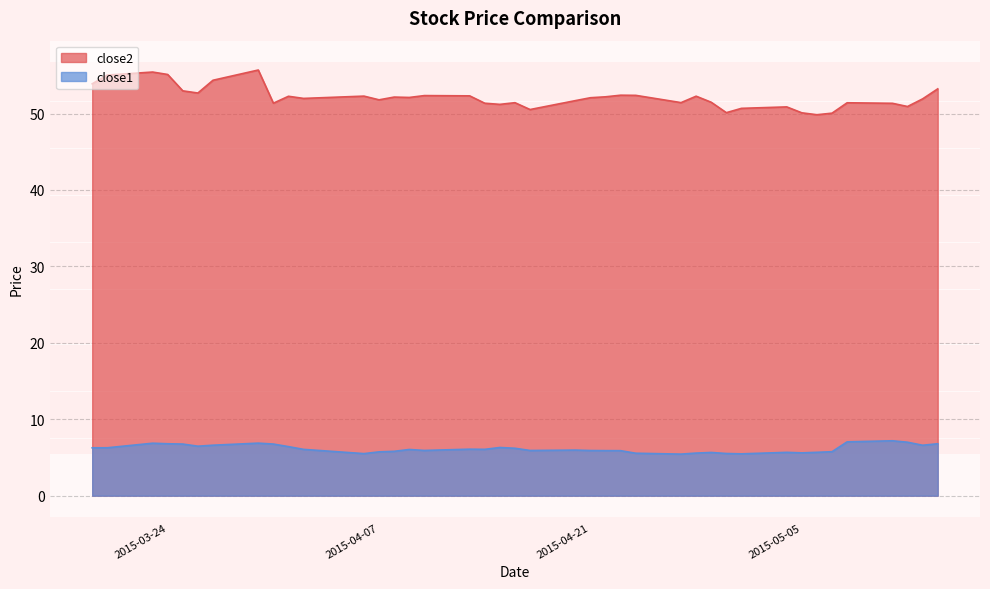

What is the spread (max minus min) of values at 2015-04-13?

46.2